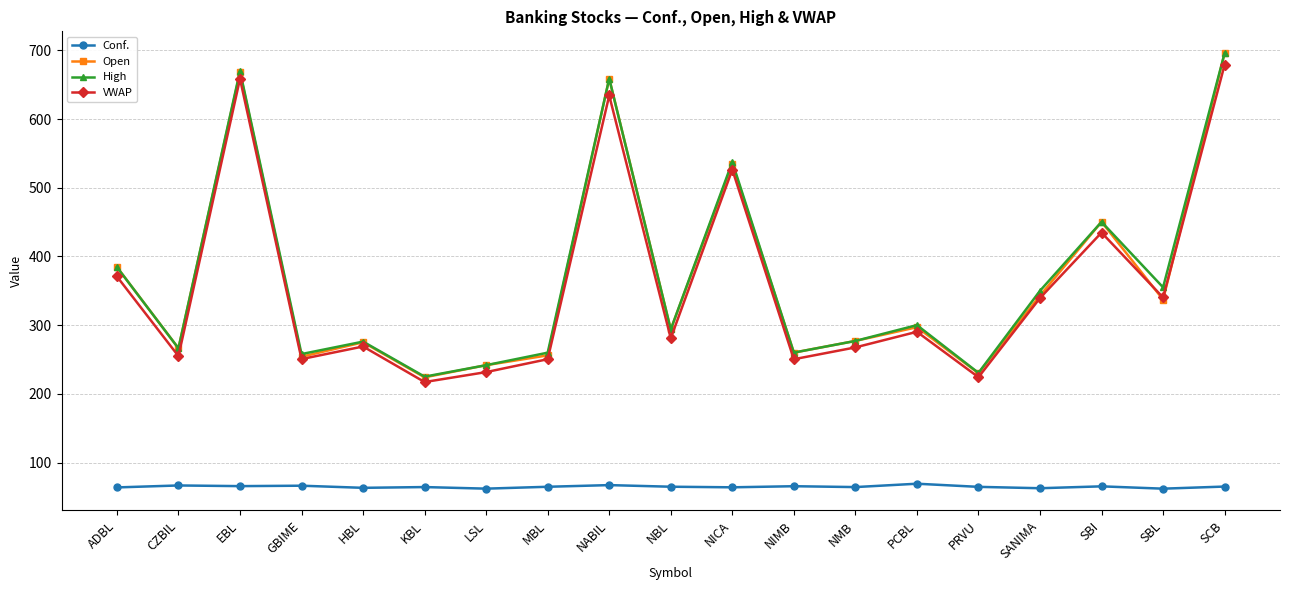

What is the spread (max minus min) of values at PCBL?

230.9